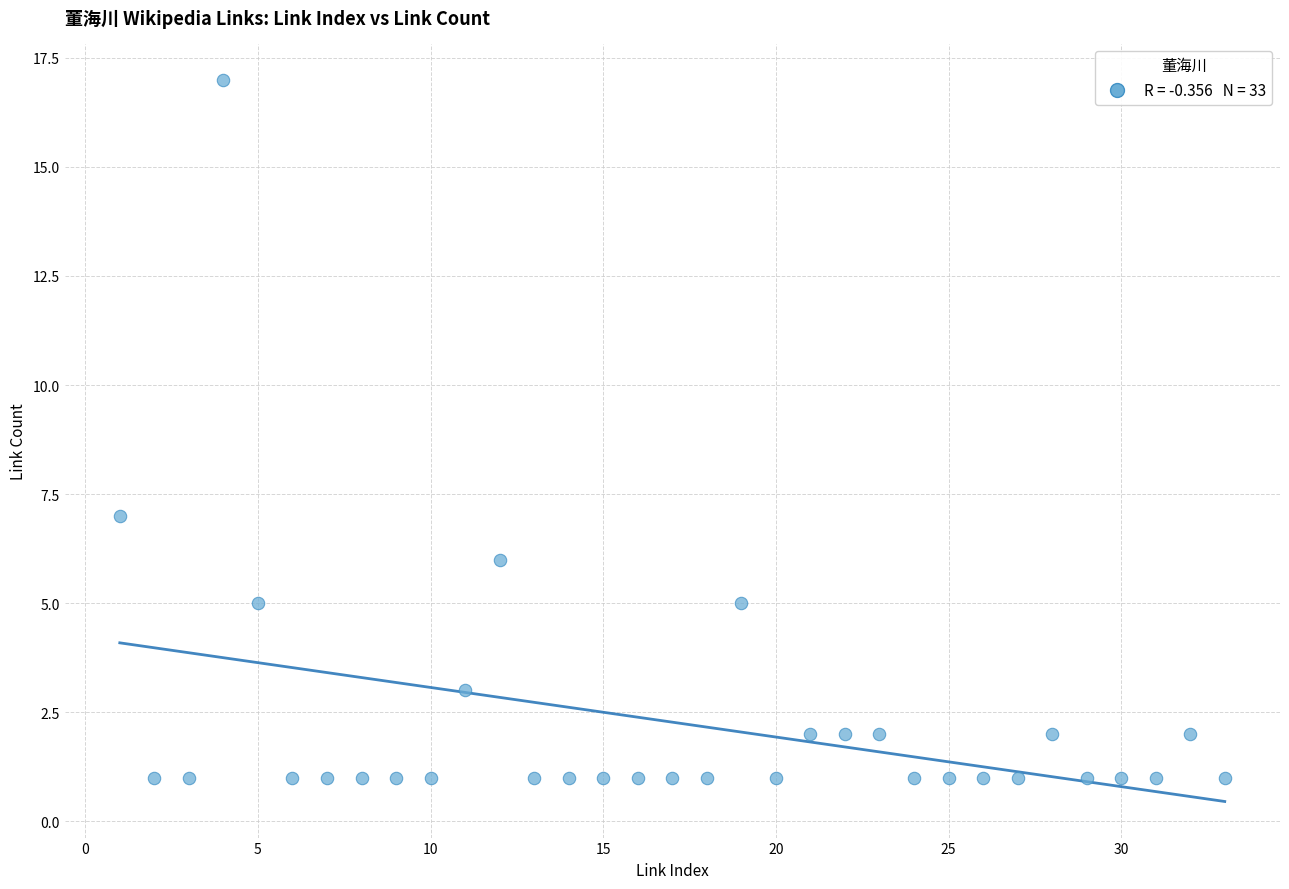

What Y value in the scatter plot is closest to 9?

7